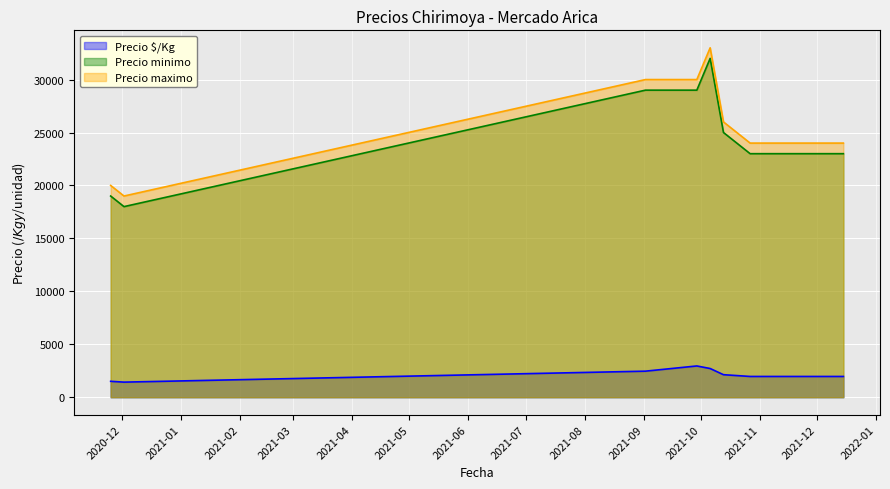

What is the difference between the maximum and minimum values in the Precio maximo series?

14000